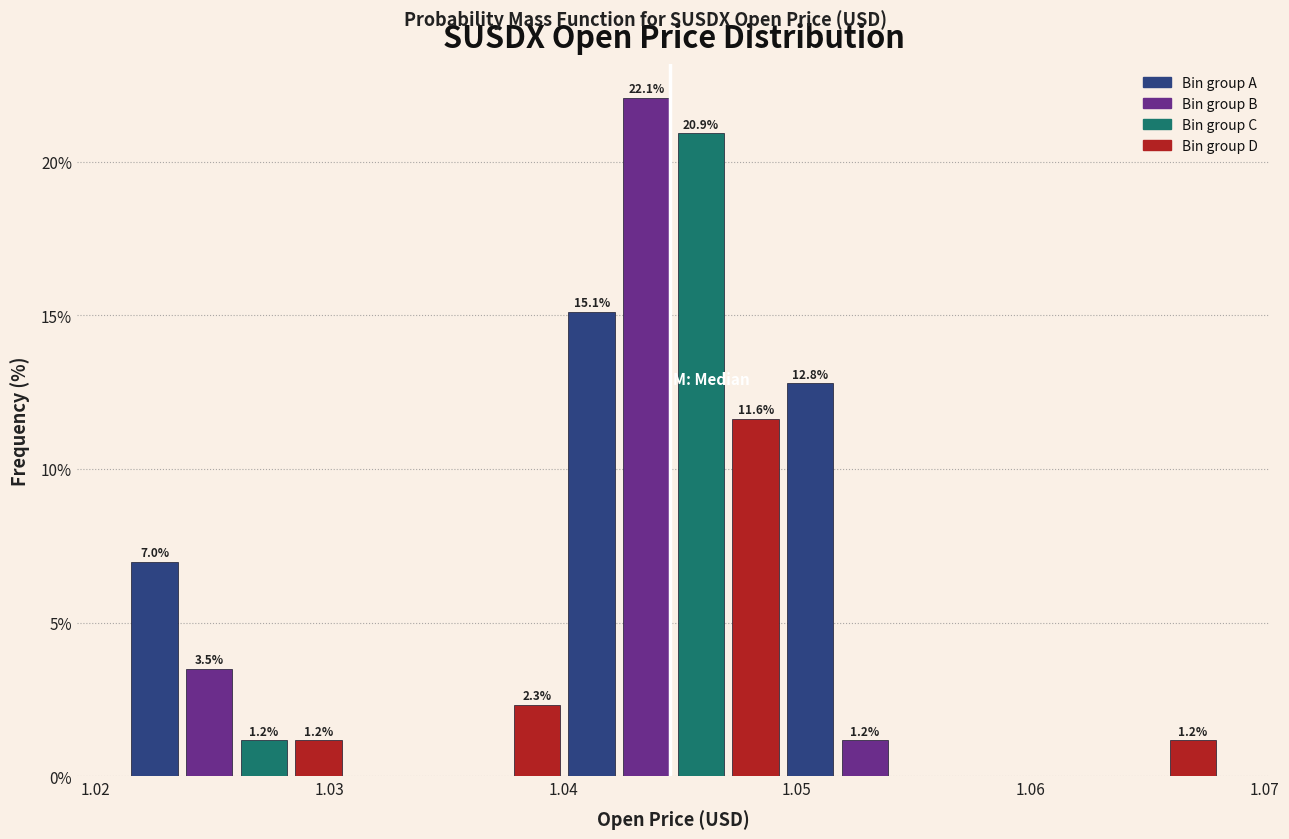

Around what value on the x-axis is the tallest bar? Give the approximate position of its centre, as read against the axis.

1.044